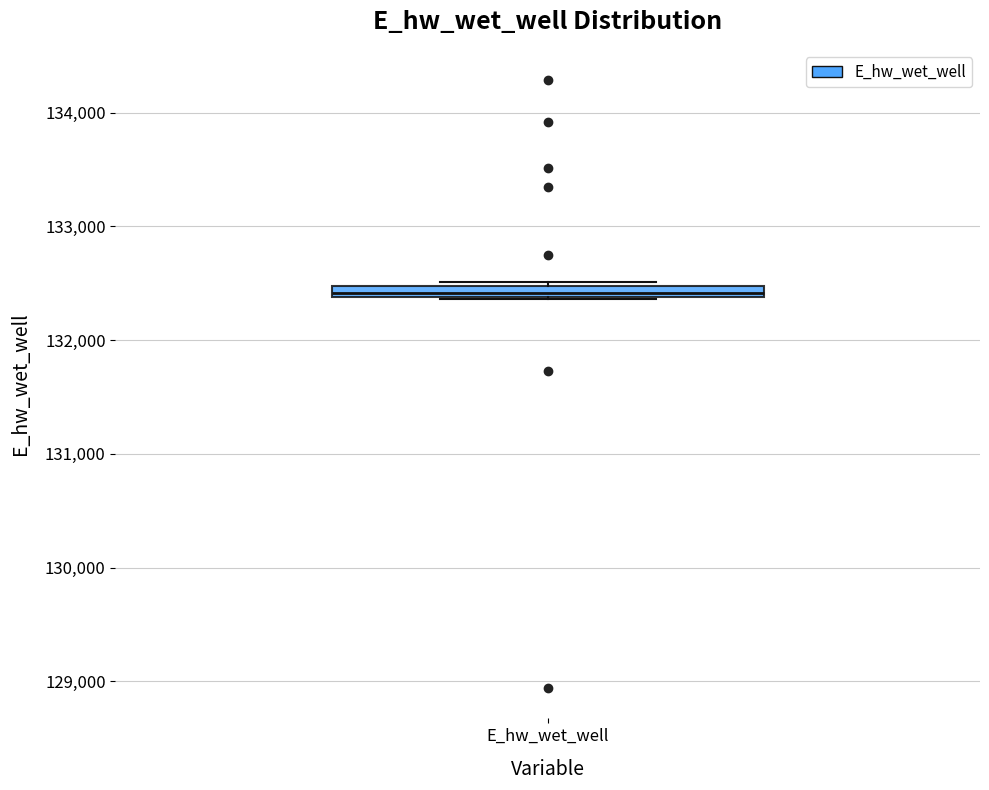

Where is the upper edge of the box for E_hw_wet_well on the y-axis? The values are not printed on the chart, so give them approximately, as read against the axis.

132500